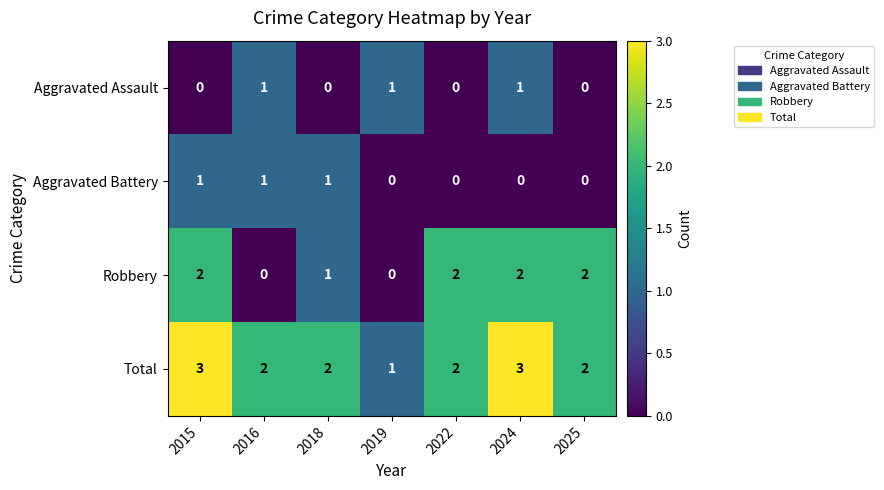

What is the sum of the Total values at 2024 and 2015?

6